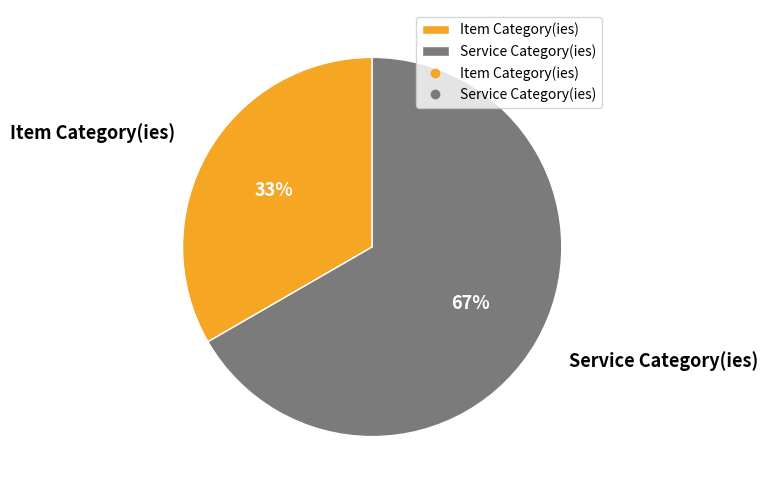

Approximately how many times larger is the value at Item Category(ies) compared to Service Category(ies)?

0.5